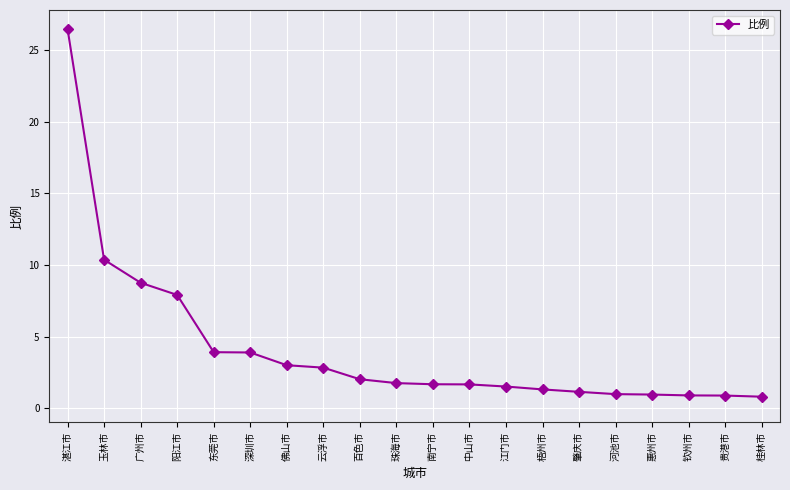

Where is the data nearest to the value 13?

玉林市